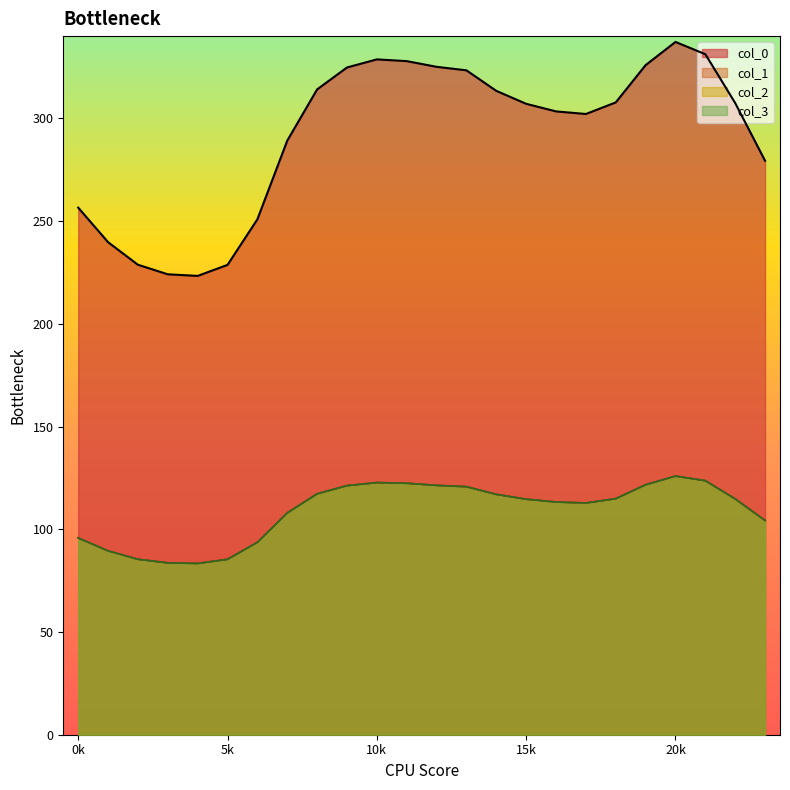

What value does the 0 series have at 21?

331.2